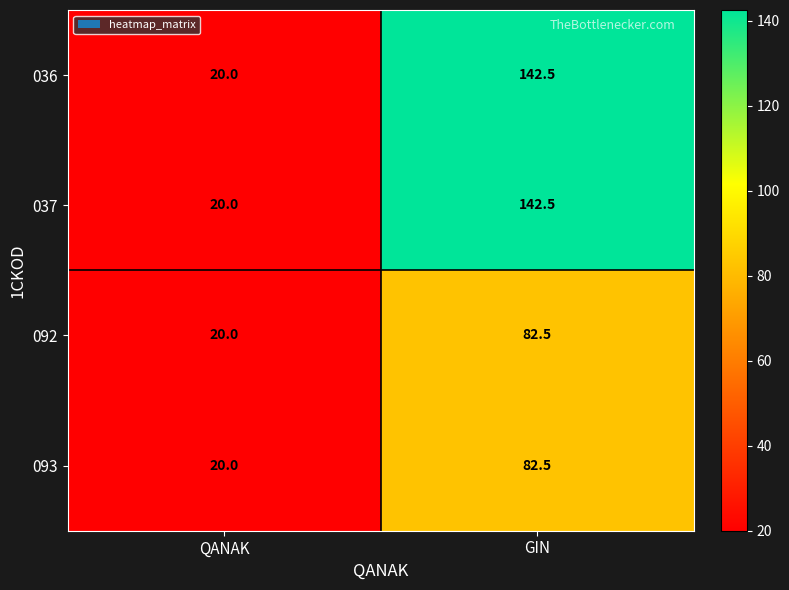

At which category is the sum across all series the highest?

GIN